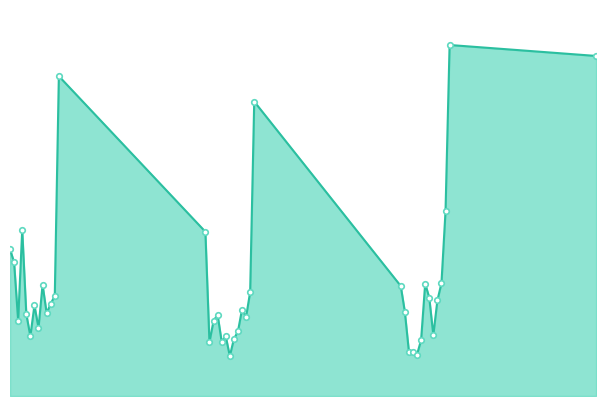

Does the chart have visible grid lines?

No